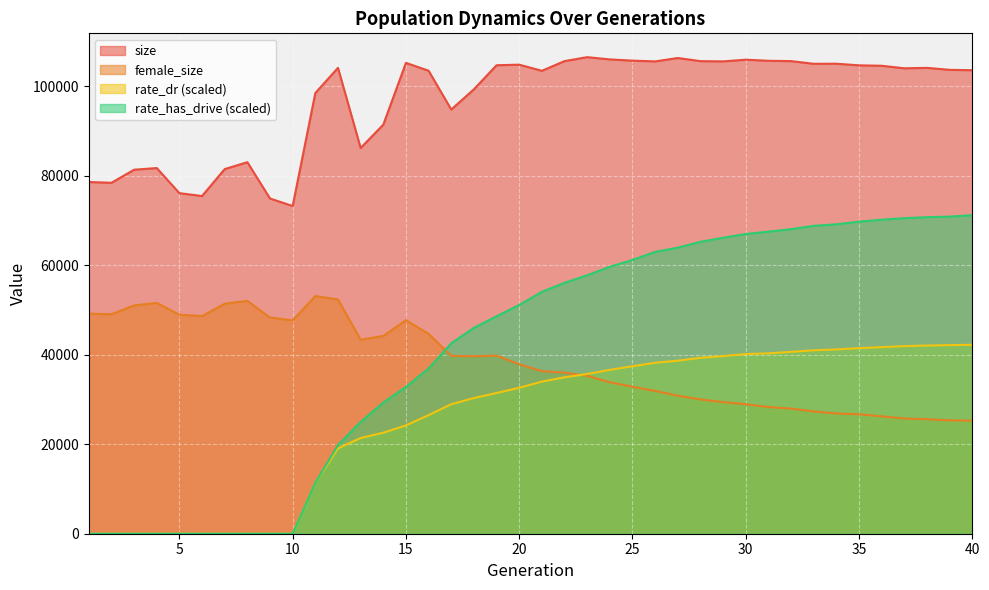

How many interior local valleys does the female_size series have?

5